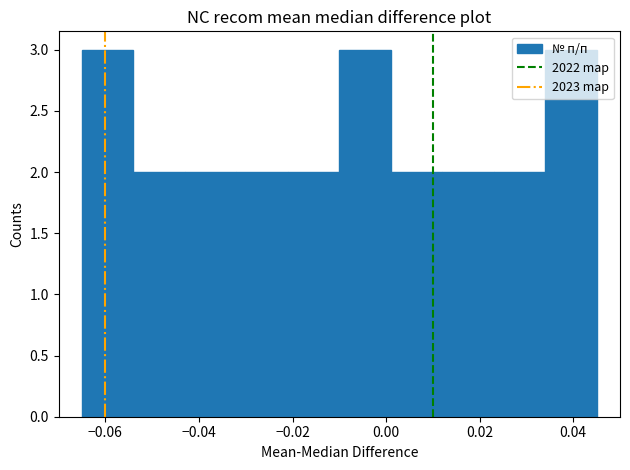

How tall is the bar that spans -0.032 to -0.021 on the x-axis? Neither the bar edges nor the heights are printed on the chart, so give them approximately, as read against the axes.

2